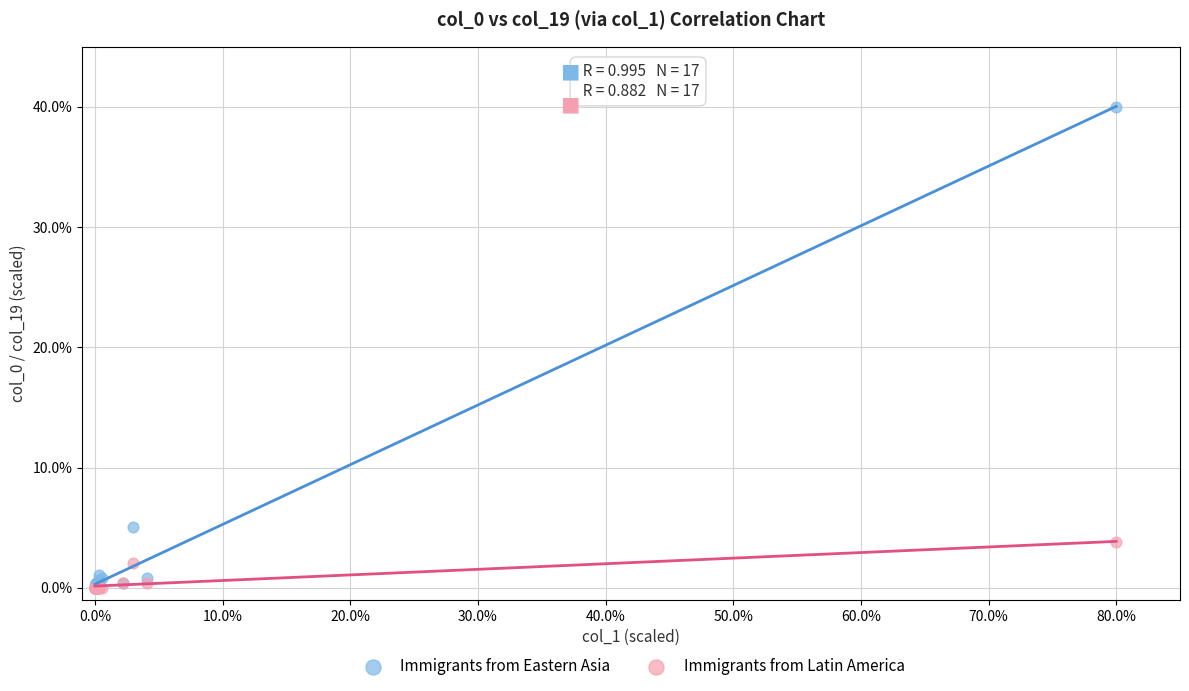

What are all the series names shown in the legend?

Immigrants from Eastern Asia, Immigrants from Latin America